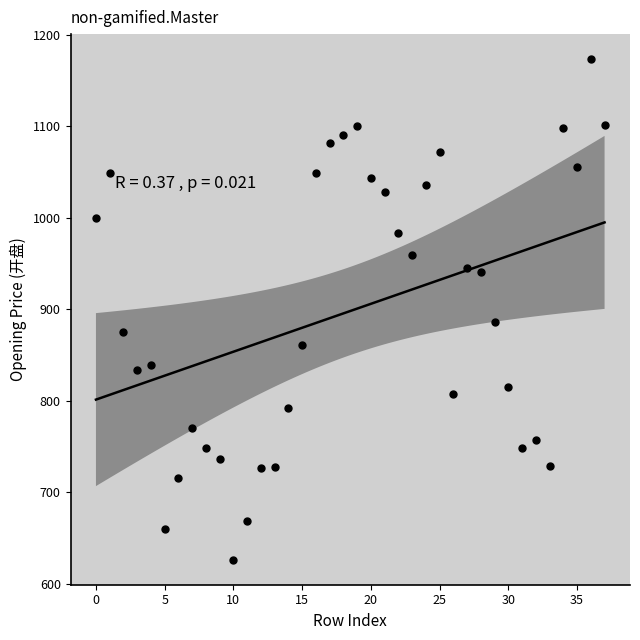

What is the range of Y values (max minus min)?

547.1